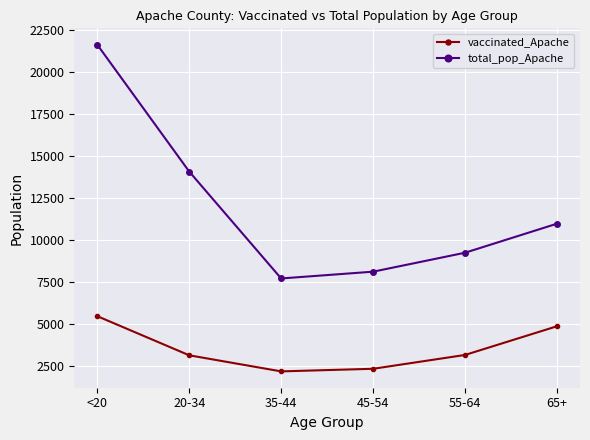

True or false: total_pop_Apache and vaccinated_Apache intersect in this chart.

False